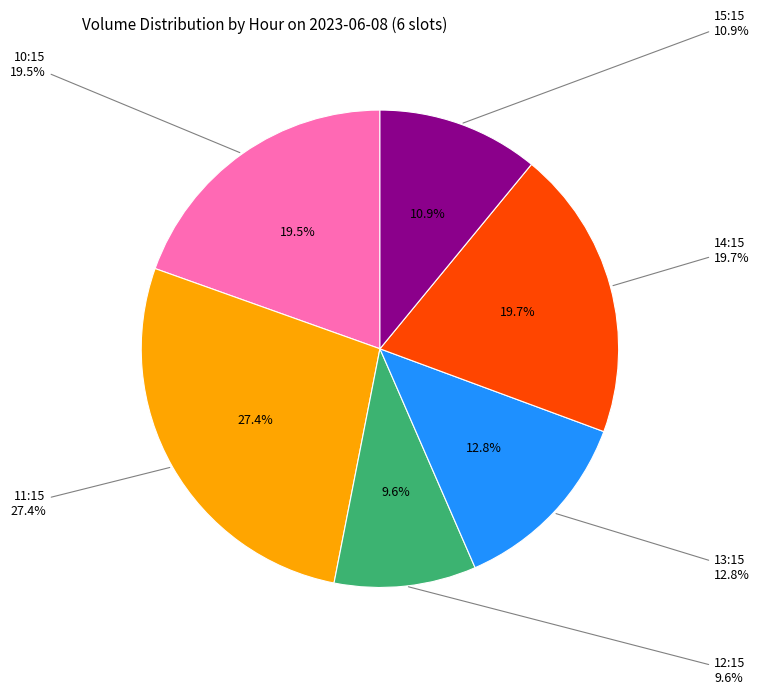

Rank the categories by value from lowest to highest.

12:15, 15:15, 13:15, 10:15, 14:15, 11:15